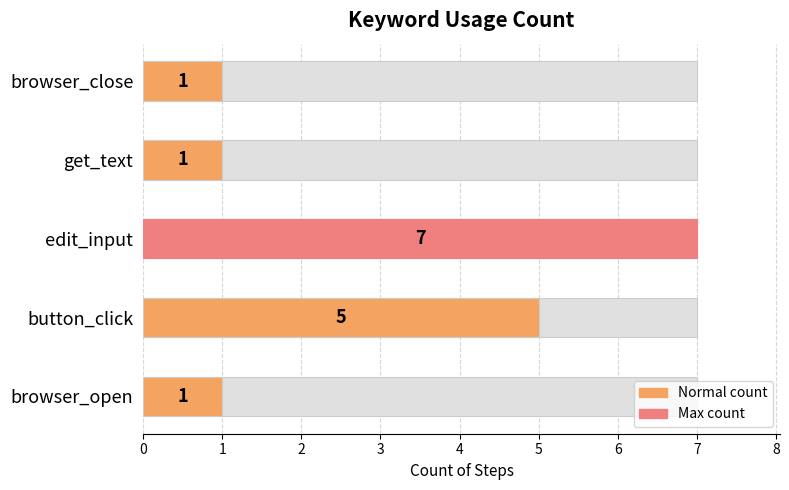

What is the sum of the values at get_text and browser_open?

2